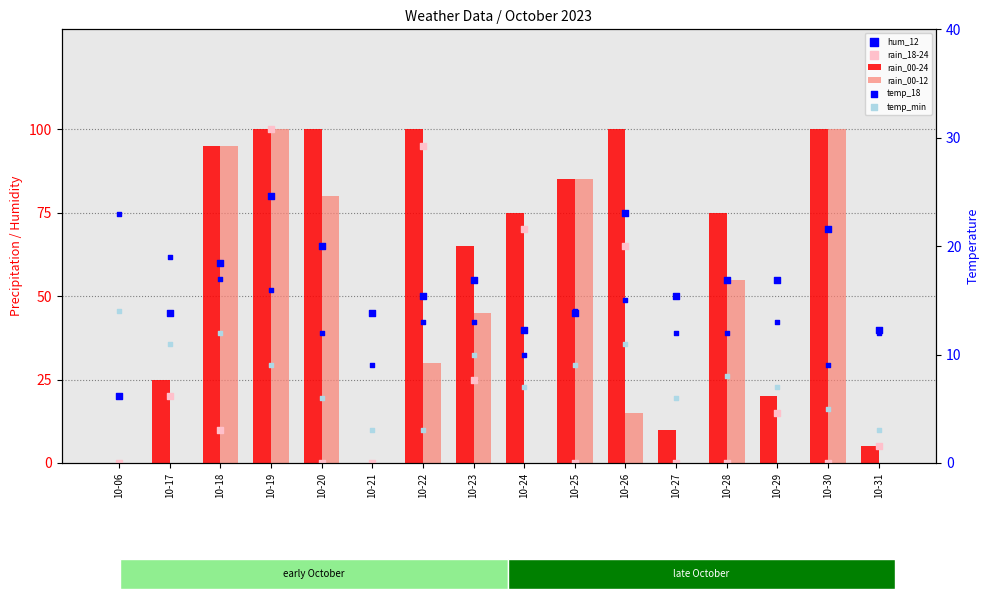

Which series has the largest total across all categories?

rain_00-24